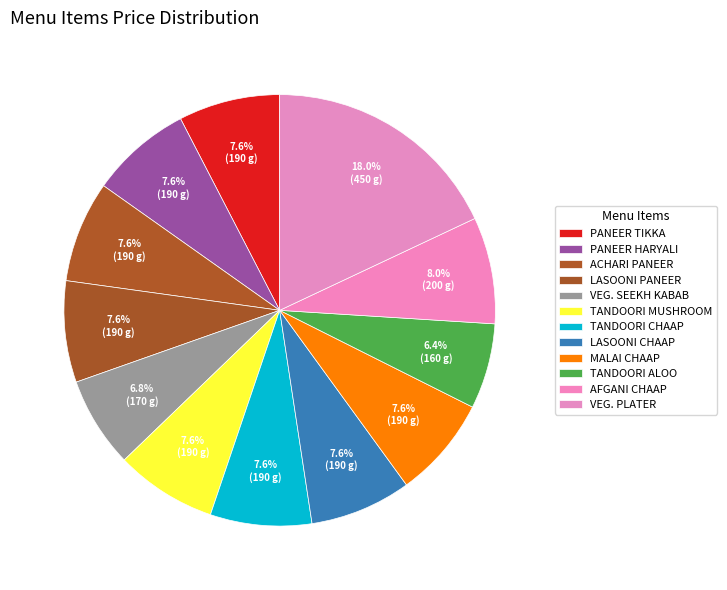

What portion of the pie excludes VEG. SEEKH KABAB?

93.2%